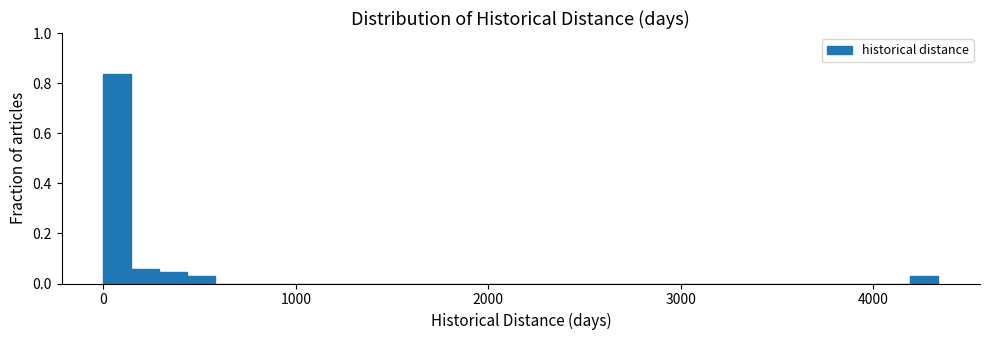

Read against the x-axis, roughly where is the centre of the tallest bar?

100